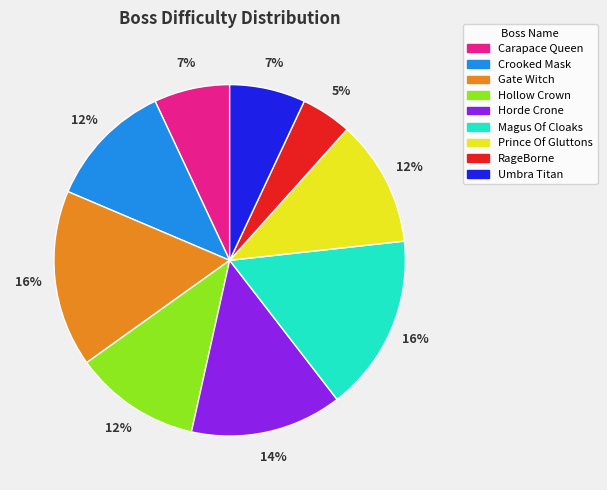

To the nearest percent, what portion does Magus Of Cloaks represent?

16%